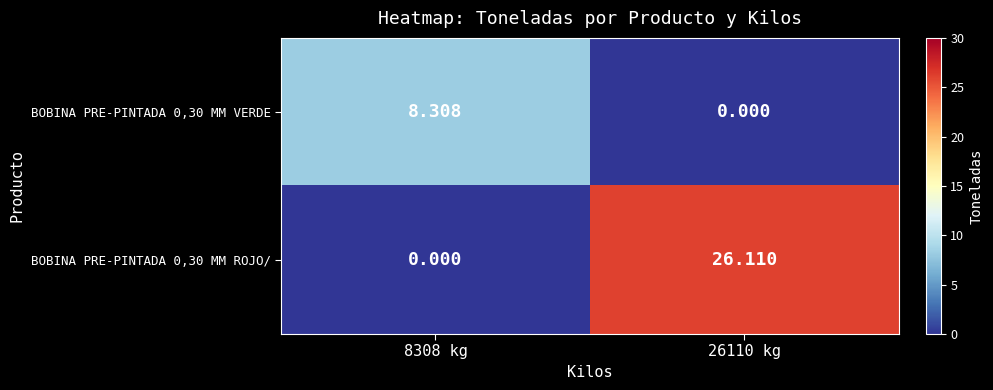

Is the value of BOBINA PRE-PINTADA 0,30 MM VERDE at 8308 kg greater than the value of BOBINA PRE-PINTADA 0,30 MM ROJO/ at 26110 kg?

No